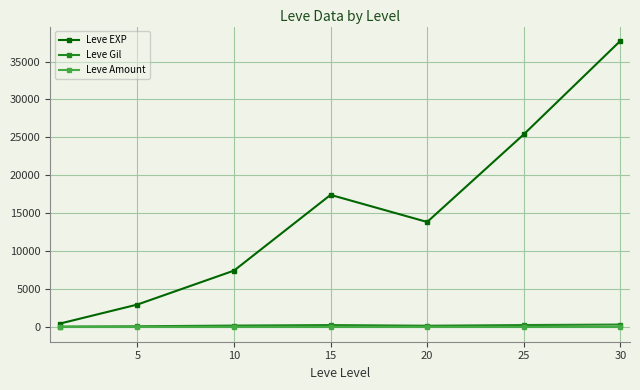

What are all the series names shown in the legend?

Leve EXP, Leve Gil, Leve Amount